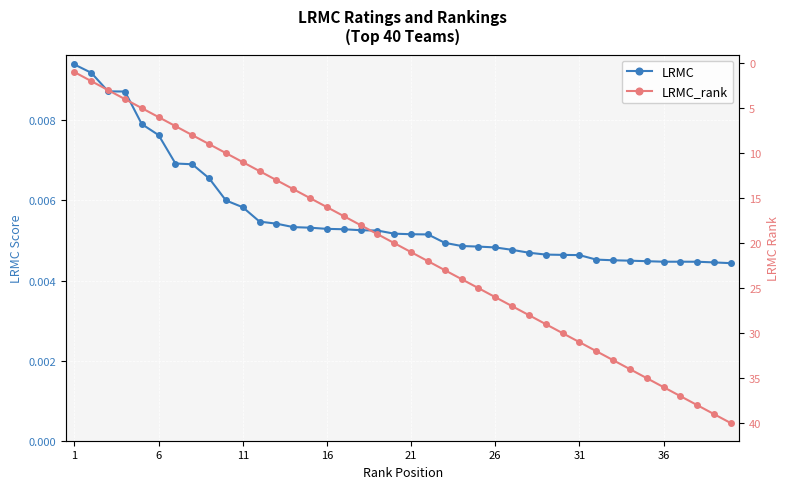

At which label does LRMC_rank reach its minimum?

1